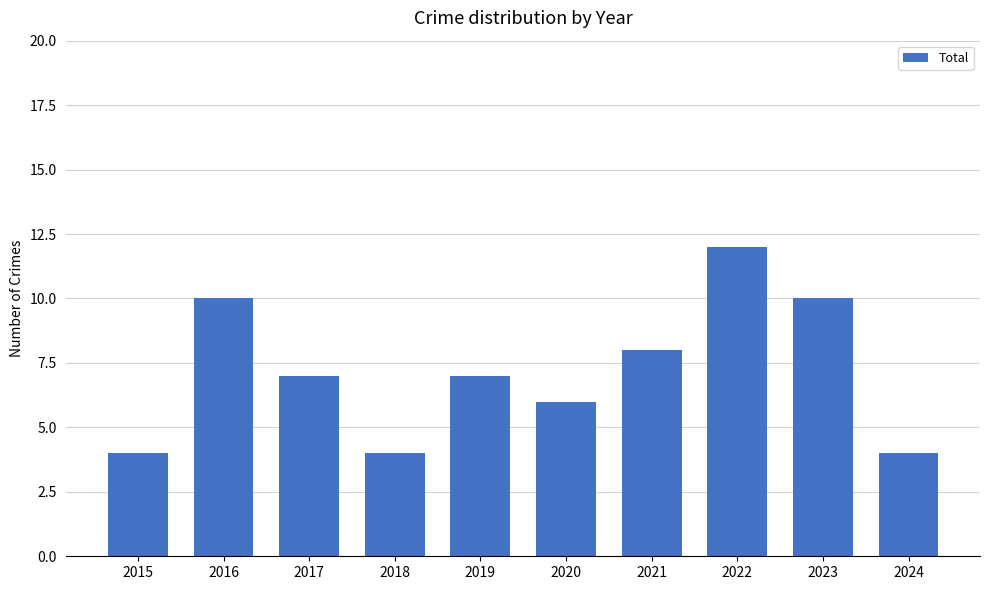

Count the number of data series in this chart.

1